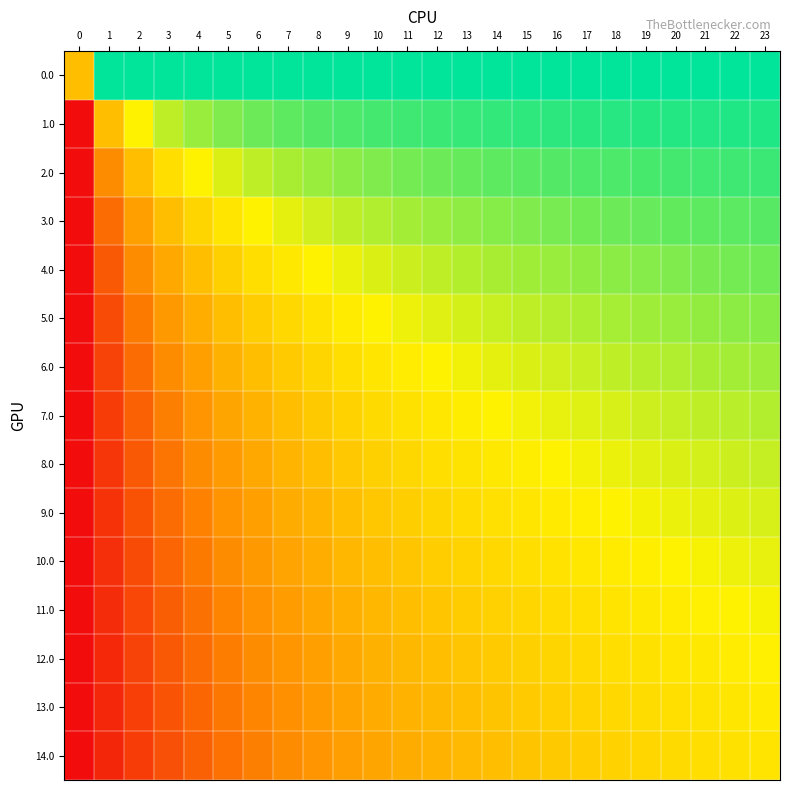

Reading left to right, list all the values displayed in this chart.

0.0: 0=0.0	1=1.0	2=1.0	3=1.0	4=1.0	5=1.0	6=1.0	7=1.0	8=1.0	9=1.0	10=1.0	11=1.0	12=1.0	13=1.0	14=1.0	15=1.0	16=1.0	17=1.0	18=1.0	19=1.0	20=1.0	21=1.0	22=1.0	23=1.0
1.0: 0=-1.0	1=0.0	2=0.3	3=0.5	4=0.6	5=0.7	6=0.7	7=0.8	8=0.8	9=0.8	10=0.8	11=0.8	12=0.8	13=0.9	14=0.9	15=0.9	16=0.9	17=0.9	18=0.9	19=0.9	20=0.9	21=0.9	22=0.9	23=0.9
2.0: 0=-1.0	1=-0.3	2=0.0	3=0.2	4=0.3	5=0.4	6=0.5	7=0.6	8=0.6	9=0.6	10=0.7	11=0.7	12=0.7	13=0.7	14=0.8	15=0.8	16=0.8	17=0.8	18=0.8	19=0.8	20=0.8	21=0.8	22=0.8	23=0.8
3.0: 0=-1.0	1=-0.5	2=-0.2	3=0.0	4=0.1	5=0.2	6=0.3	7=0.4	8=0.5	9=0.5	10=0.5	11=0.6	12=0.6	13=0.6	14=0.6	15=0.7	16=0.7	17=0.7	18=0.7	19=0.7	20=0.7	21=0.8	22=0.8	23=0.8
4.0: 0=-1.0	1=-0.6	2=-0.3	3=-0.1	4=0.0	5=0.1	6=0.2	7=0.3	8=0.3	9=0.4	10=0.4	11=0.5	12=0.5	13=0.5	14=0.6	15=0.6	16=0.6	17=0.6	18=0.6	19=0.7	20=0.7	21=0.7	22=0.7	23=0.7
5.0: 0=-1.0	1=-0.7	2=-0.4	3=-0.2	4=-0.1	5=0.0	6=0.1	7=0.2	8=0.2	9=0.3	10=0.3	11=0.4	12=0.4	13=0.4	14=0.5	15=0.5	16=0.5	17=0.5	18=0.6	19=0.6	20=0.6	21=0.6	22=0.6	23=0.6
6.0: 0=-1.0	1=-0.7	2=-0.5	3=-0.3	4=-0.2	5=-0.1	6=0.0	7=0.1	8=0.1	9=0.2	10=0.2	11=0.3	12=0.3	13=0.4	14=0.4	15=0.4	16=0.5	17=0.5	18=0.5	19=0.5	20=0.5	21=0.6	22=0.6	23=0.6
7.0: 0=-1.0	1=-0.8	2=-0.6	3=-0.4	4=-0.3	5=-0.2	6=-0.1	7=0.0	8=0.1	9=0.1	10=0.2	11=0.2	12=0.3	13=0.3	14=0.3	15=0.4	16=0.4	17=0.4	18=0.4	19=0.5	20=0.5	21=0.5	22=0.5	23=0.5
8.0: 0=-1.0	1=-0.8	2=-0.6	3=-0.5	4=-0.3	5=-0.2	6=-0.1	7=-0.1	8=0.0	9=0.1	10=0.1	11=0.2	12=0.2	13=0.2	14=0.3	15=0.3	16=0.3	17=0.4	18=0.4	19=0.4	20=0.4	21=0.4	22=0.5	23=0.5
9.0: 0=-1.0	1=-0.8	2=-0.6	3=-0.5	4=-0.4	5=-0.3	6=-0.2	7=-0.1	8=-0.1	9=0.0	10=0.1	11=0.1	12=0.1	13=0.2	14=0.2	15=0.2	16=0.3	17=0.3	18=0.3	19=0.4	20=0.4	21=0.4	22=0.4	23=0.4
10.0: 0=-1.0	1=-0.8	2=-0.7	3=-0.5	4=-0.4	5=-0.3	6=-0.2	7=-0.2	8=-0.1	9=-0.1	10=0.0	11=0.0	12=0.1	13=0.1	14=0.2	15=0.2	16=0.2	17=0.3	18=0.3	19=0.3	20=0.3	21=0.4	22=0.4	23=0.4
11.0: 0=-1.0	1=-0.8	2=-0.7	3=-0.6	4=-0.5	5=-0.4	6=-0.3	7=-0.2	8=-0.2	9=-0.1	10=-0.0	11=0.0	12=0.0	13=0.1	14=0.1	15=0.2	16=0.2	17=0.2	18=0.2	19=0.3	20=0.3	21=0.3	22=0.3	23=0.4
12.0: 0=-1.0	1=-0.8	2=-0.7	3=-0.6	4=-0.5	5=-0.4	6=-0.3	7=-0.3	8=-0.2	9=-0.1	10=-0.1	11=-0.0	12=0.0	13=0.0	14=0.1	15=0.1	16=0.1	17=0.2	18=0.2	19=0.2	20=0.2	21=0.3	22=0.3	23=0.3
13.0: 0=-1.0	1=-0.9	2=-0.7	3=-0.6	4=-0.5	5=-0.4	6=-0.4	7=-0.3	8=-0.2	9=-0.2	10=-0.1	11=-0.1	12=-0.0	13=0.0	14=0.0	15=0.1	16=0.1	17=0.1	18=0.2	19=0.2	20=0.2	21=0.2	22=0.3	23=0.3
14.0: 0=-1.0	1=-0.9	2=-0.8	3=-0.6	4=-0.6	5=-0.5	6=-0.4	7=-0.3	8=-0.3	9=-0.2	10=-0.2	11=-0.1	12=-0.1	13=-0.0	14=0.0	15=0.0	16=0.1	17=0.1	18=0.1	19=0.2	20=0.2	21=0.2	22=0.2	23=0.2